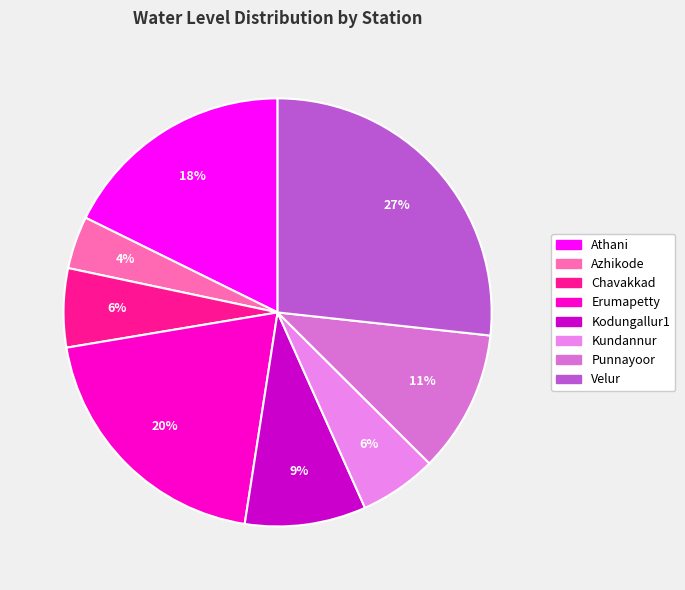

Is it true that Punnayoor is 11% of the pie?

True